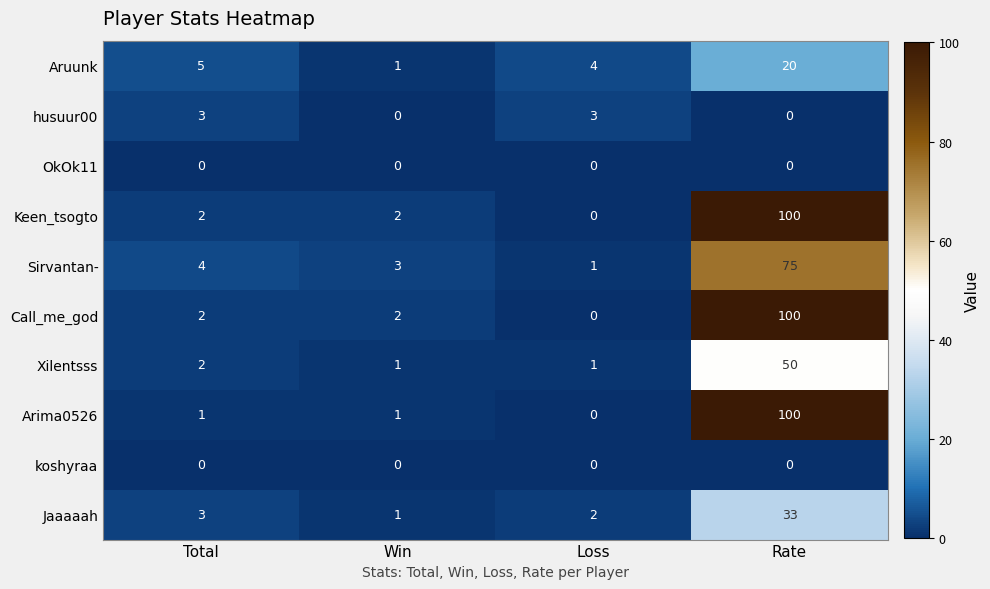

What is the spread (max minus min) of values at Total?

5